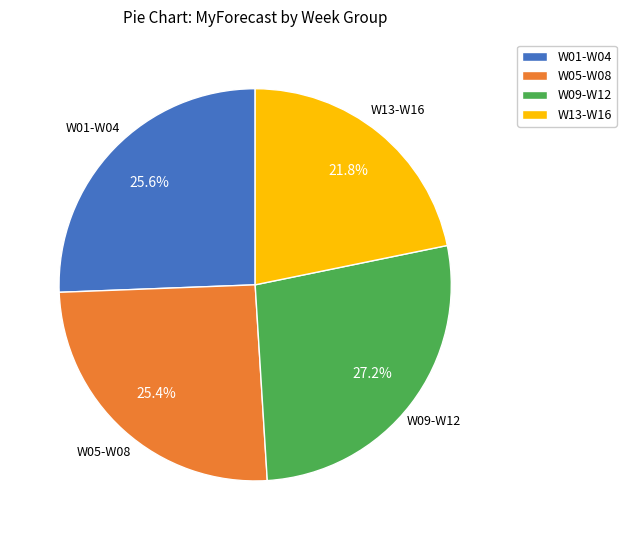

Does W13-W16 account for over 50% of the chart?

No